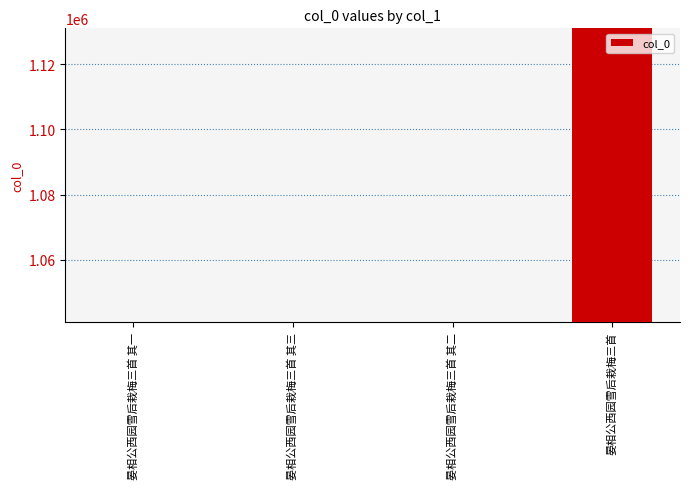

What is the value of the 4th bar from the left?

1131055